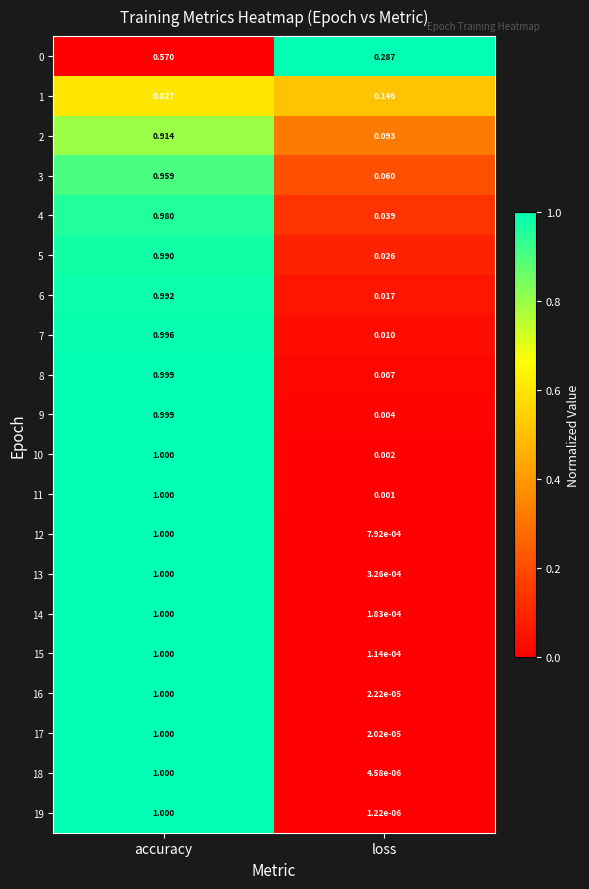

Rank the categories by 2 value from lowest to highest.

loss, accuracy